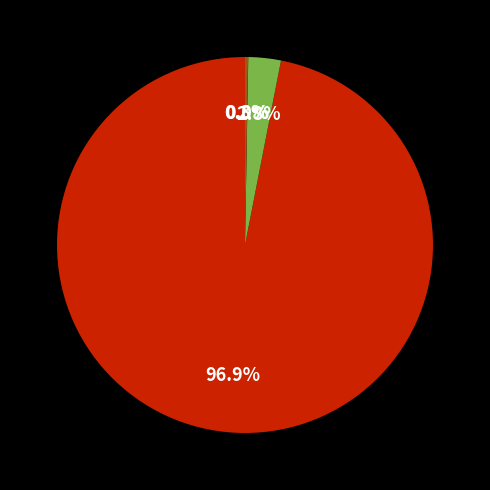

Does any single category account for the majority?

Yes